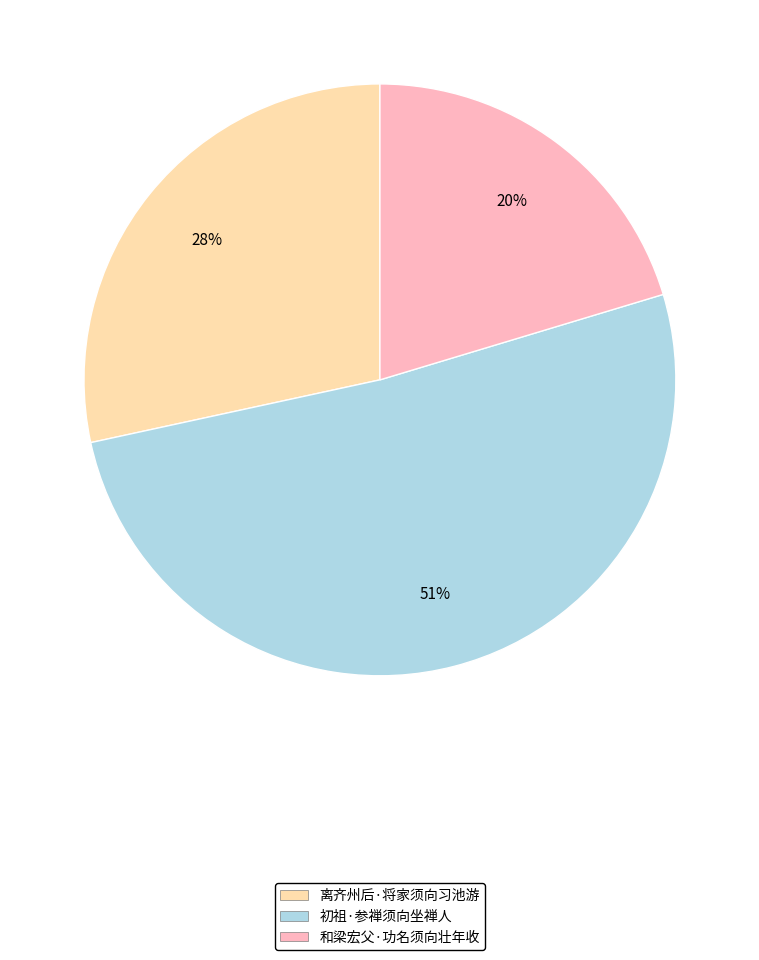

To the nearest percent, what is the difference between the 离齐州后·将家须向习池游 and 初祖·参禅须向坐禅人 slice percentages?

23%